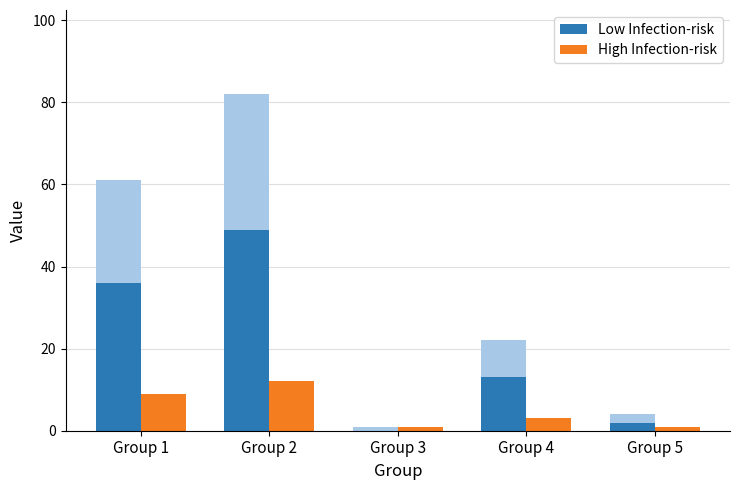

What is the total value across all series at Group 5?

3